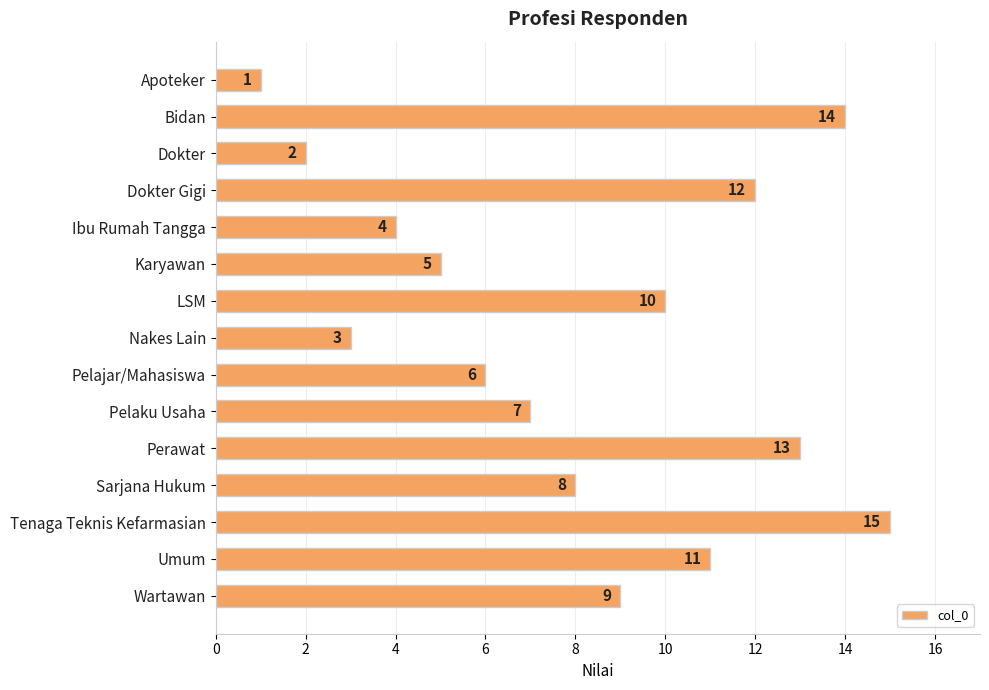

What is the label of the 11th bar from the bottom?

Ibu Rumah Tangga